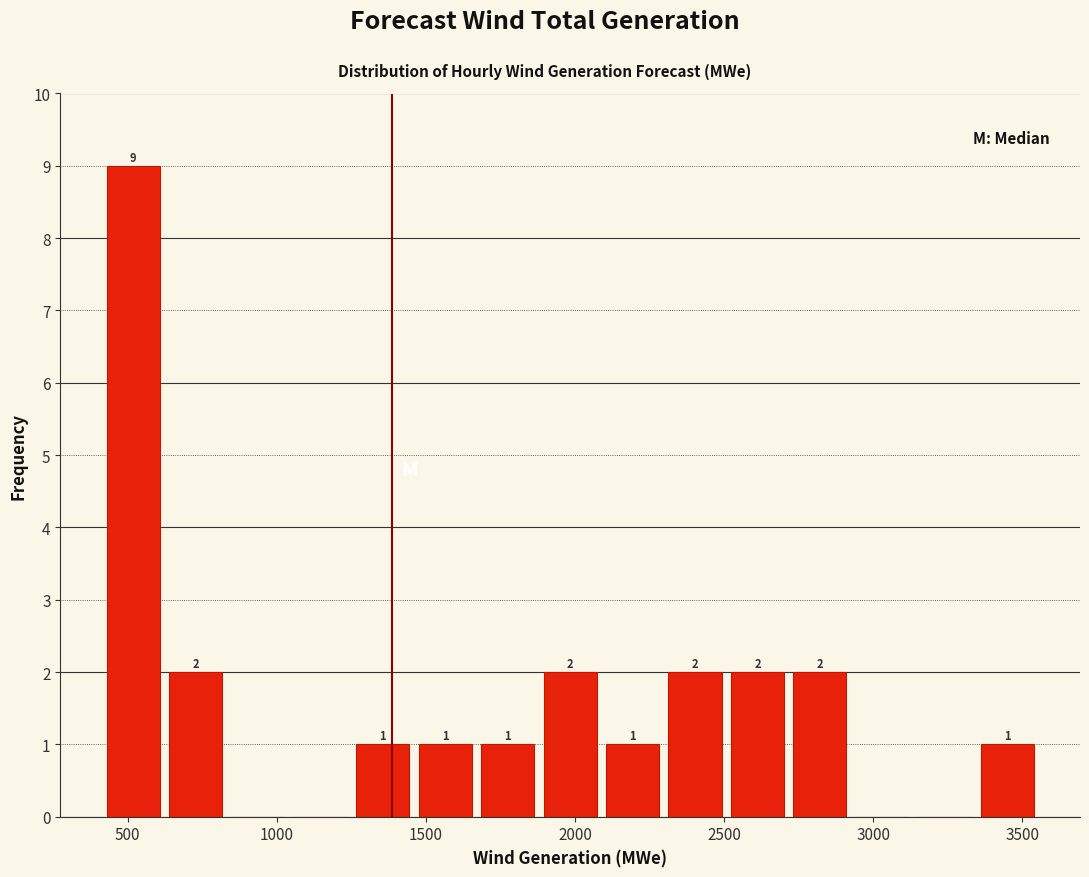

Over which range of the x-axis is the bar tallest?

450 to 650